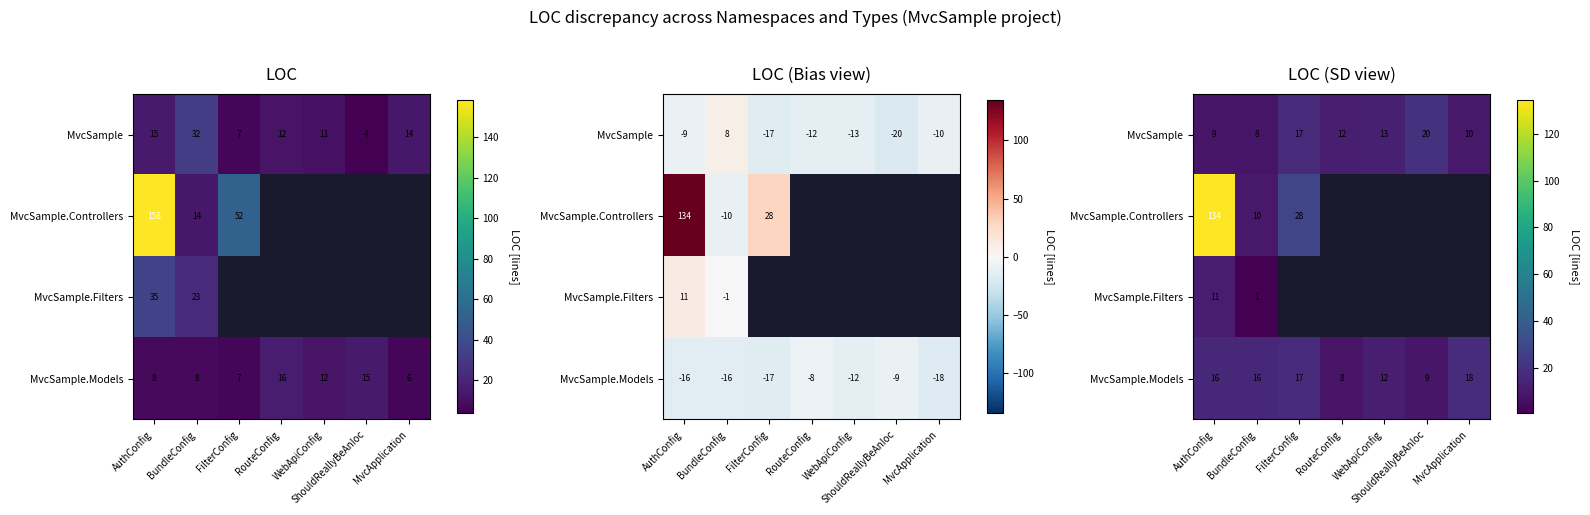

At which category is the sum across all series the highest?

AuthConfig